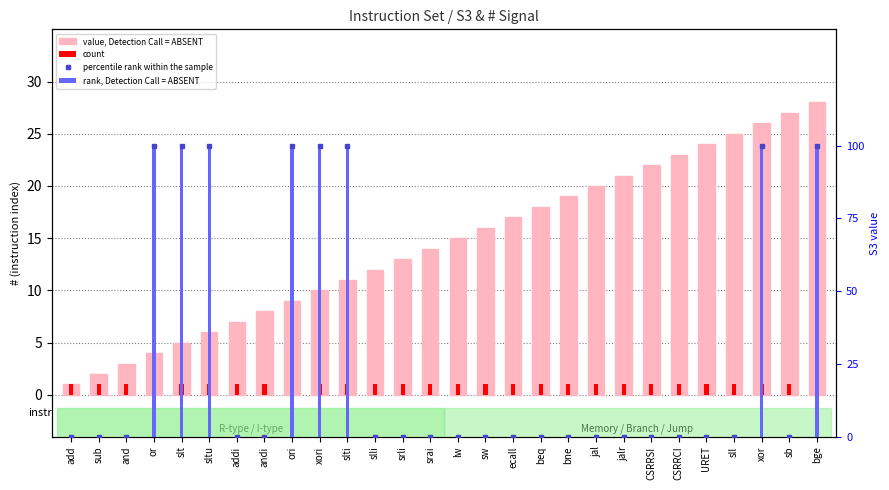

Is it true that value, Detection Call = ABSENT equals 8 at sll?

False